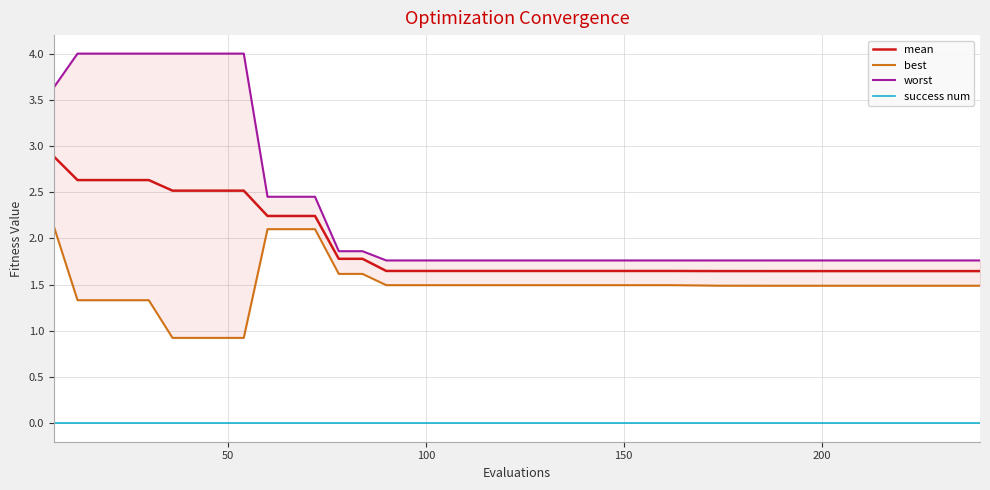

What is the difference between the maximum and second lowest values in the worst series?

2.2